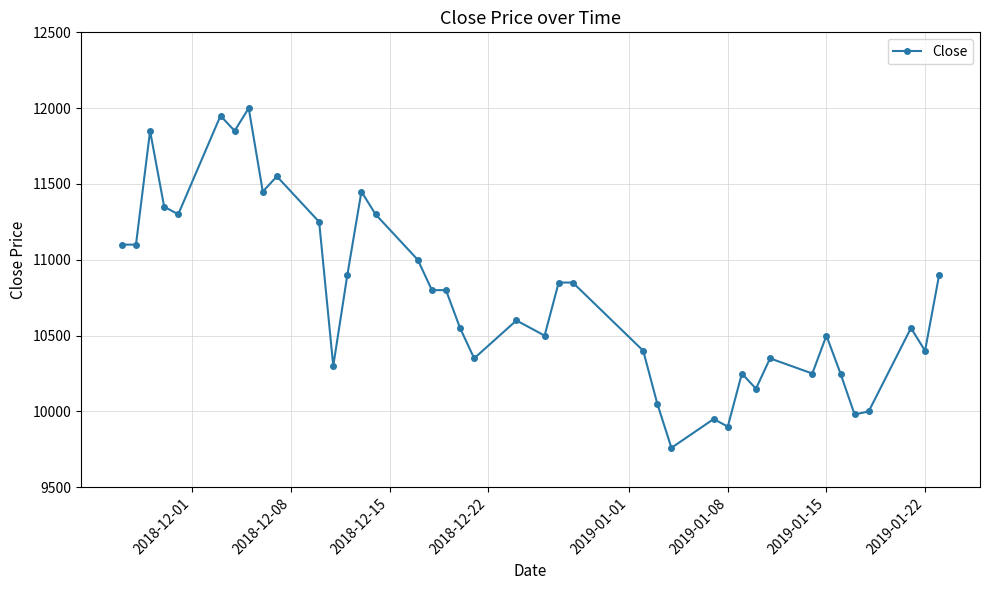

What is the average value?

10766